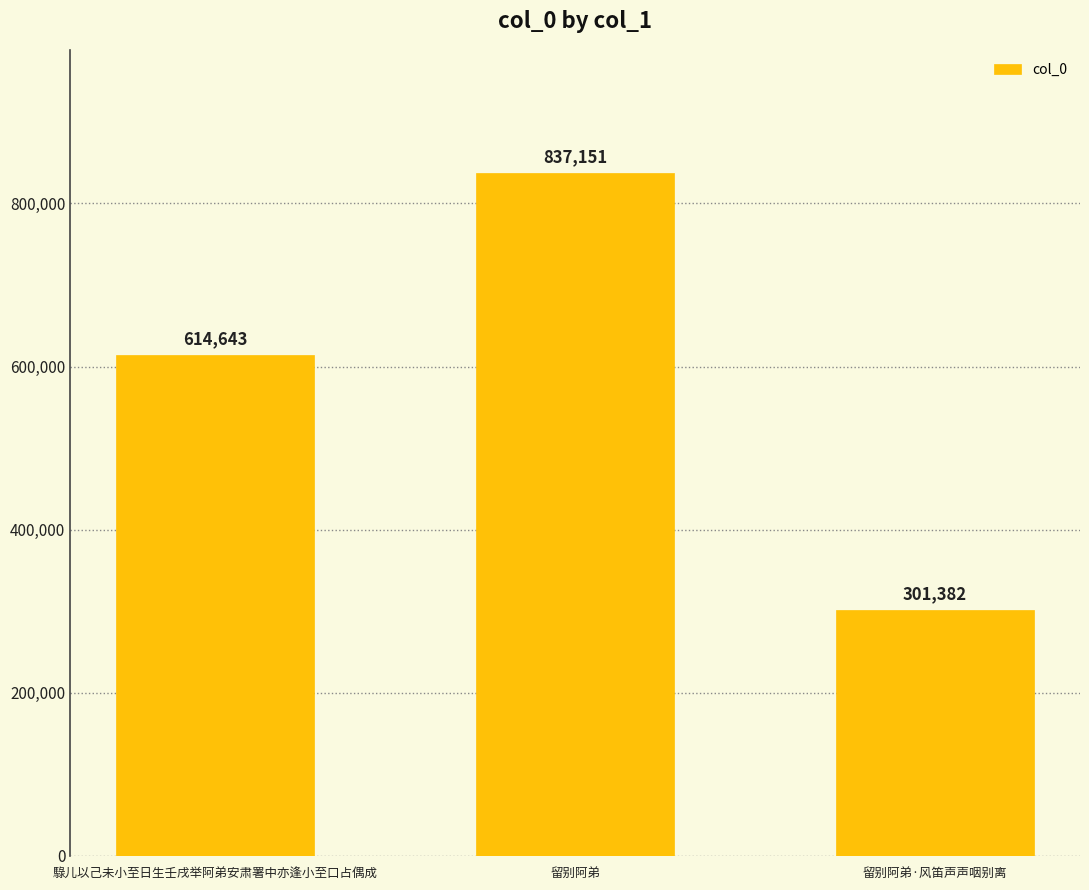

What position from the right is 留别阿弟·风笛声声咽别离?

1